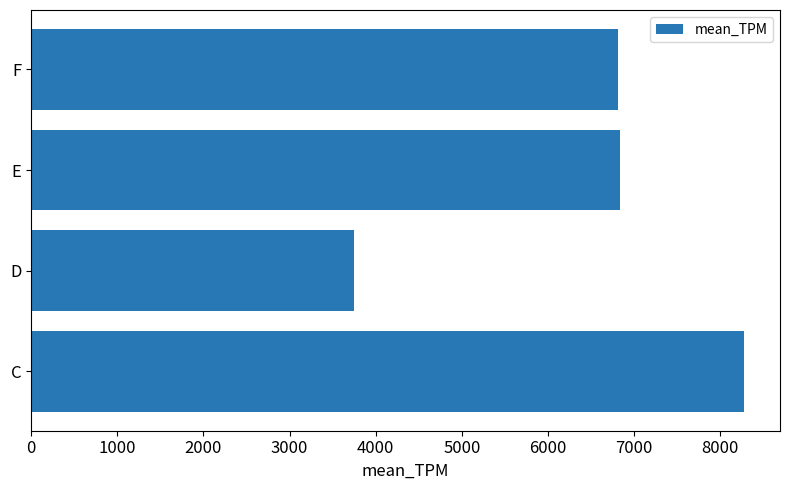

What is the average value?

6418.2